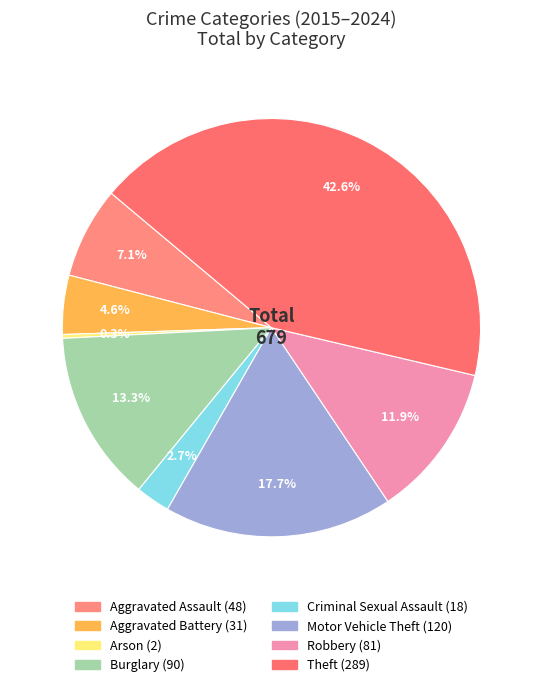

How many slices are in this pie chart?

8